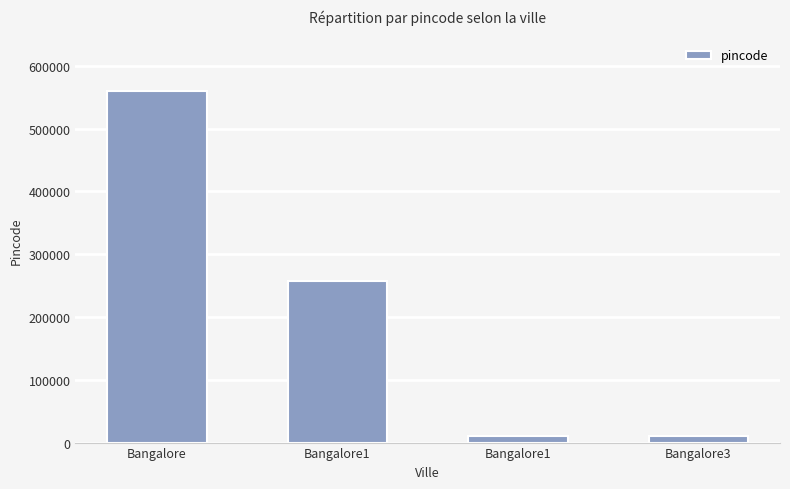

Rank the categories by value from lowest to highest.

Bangalore1, Bangalore3, Bangalore1, Bangalore